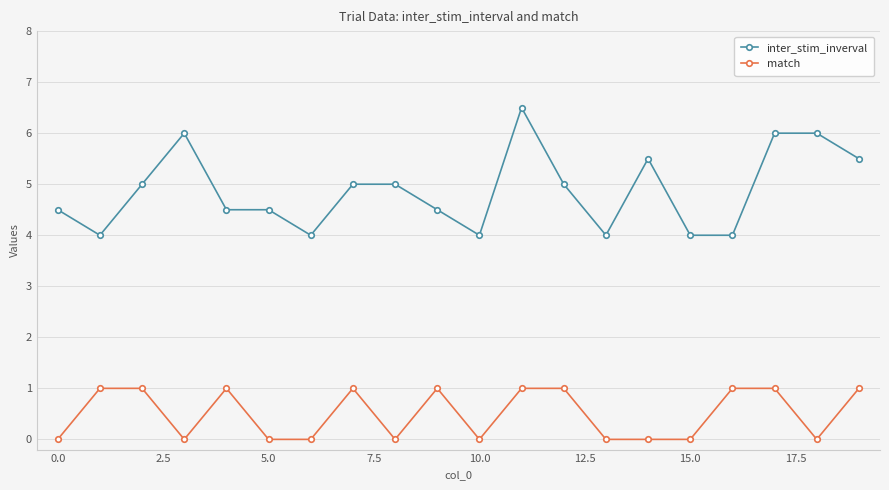

Rank the series by their maximum value, from lowest to highest.

match, inter_stim_inverval